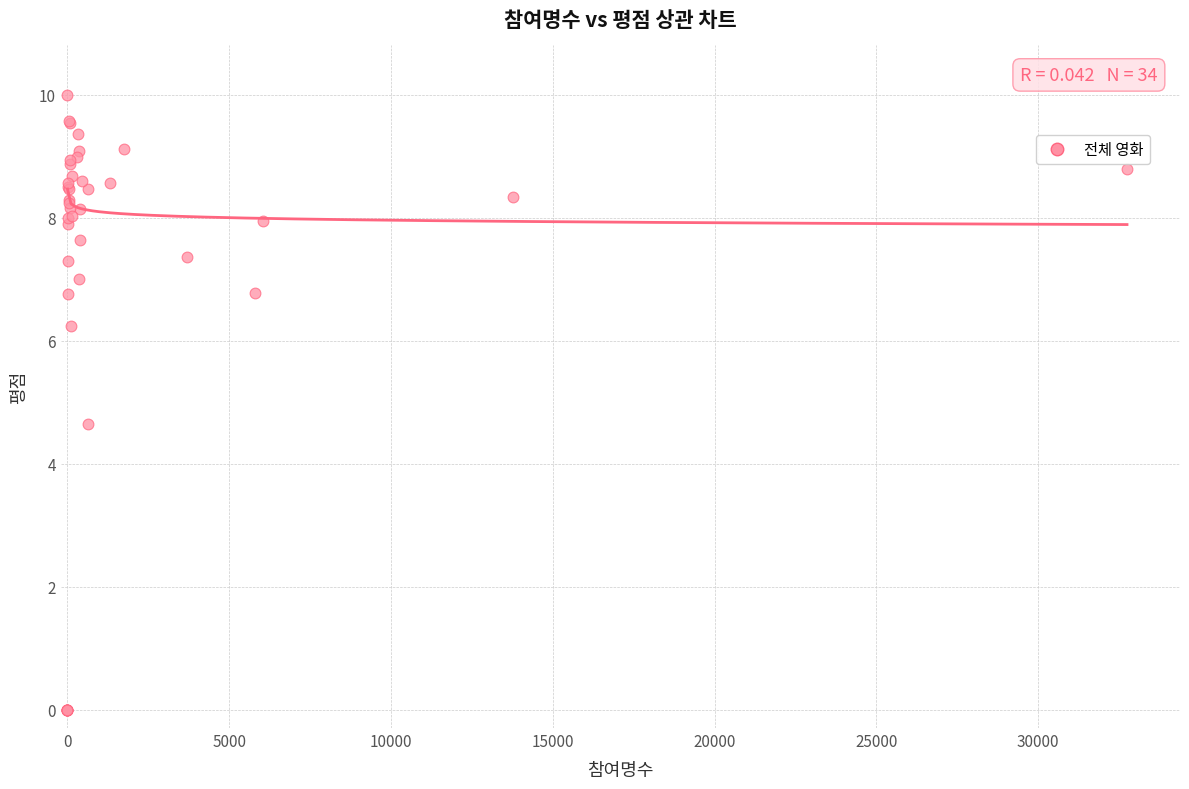

What Y value in the scatter plot is closest to 5?

4.6